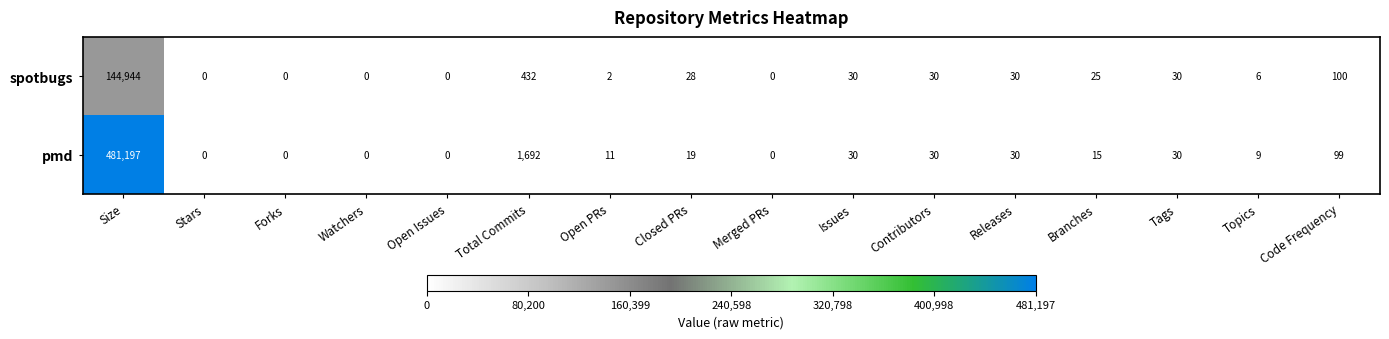

How many data points does each series have?

16